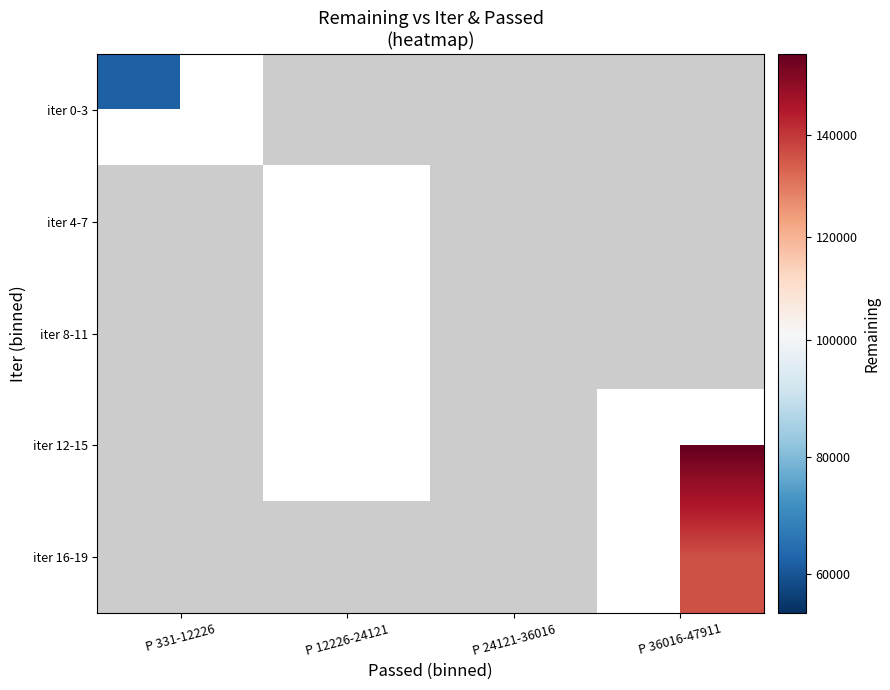

List the labels in order of iter 0-3 value, smallest first.

P 331-12226, P 12226-24121, P 24121-36016, P 36016-47911